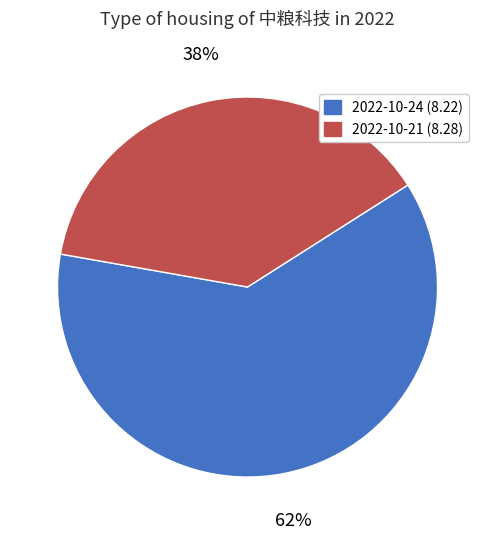

Which category has the smallest portion of the pie?

2022-10-21 (8.28)